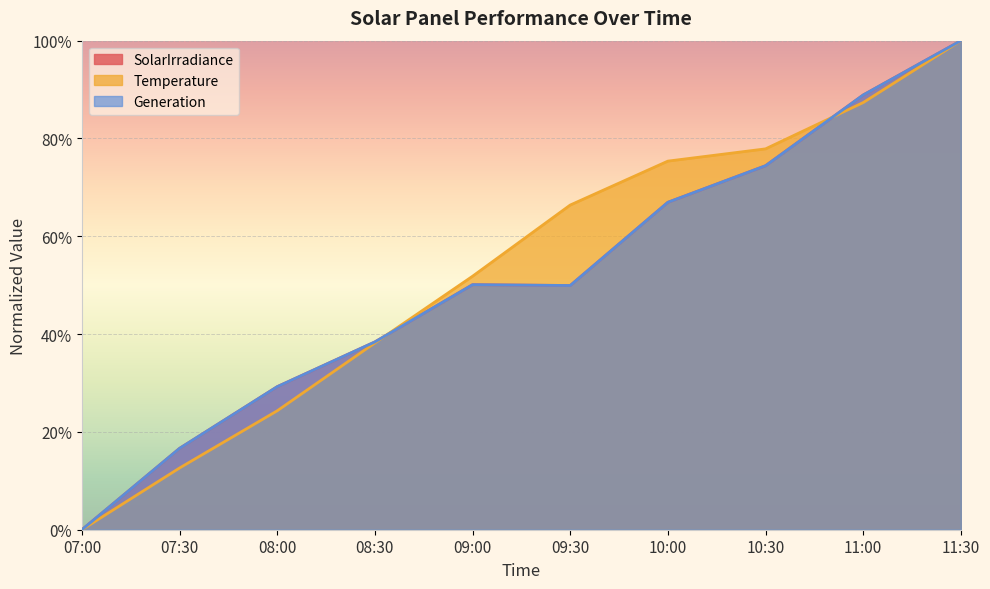

At which category is the sum across all series the highest?

11:30